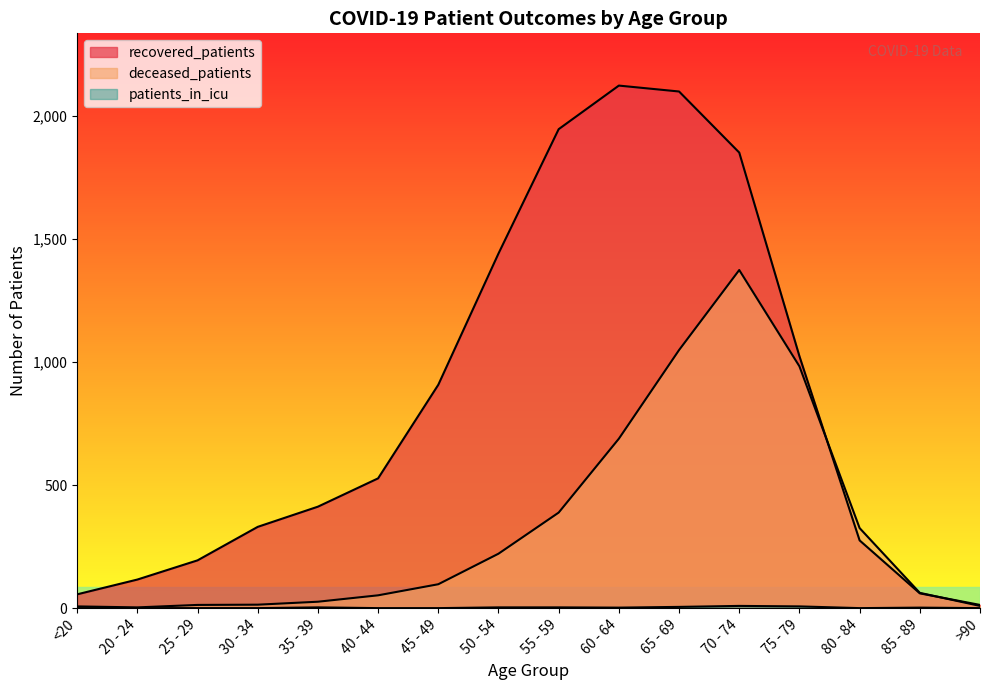

Which series has the largest range (max minus min)?

recovered_patients